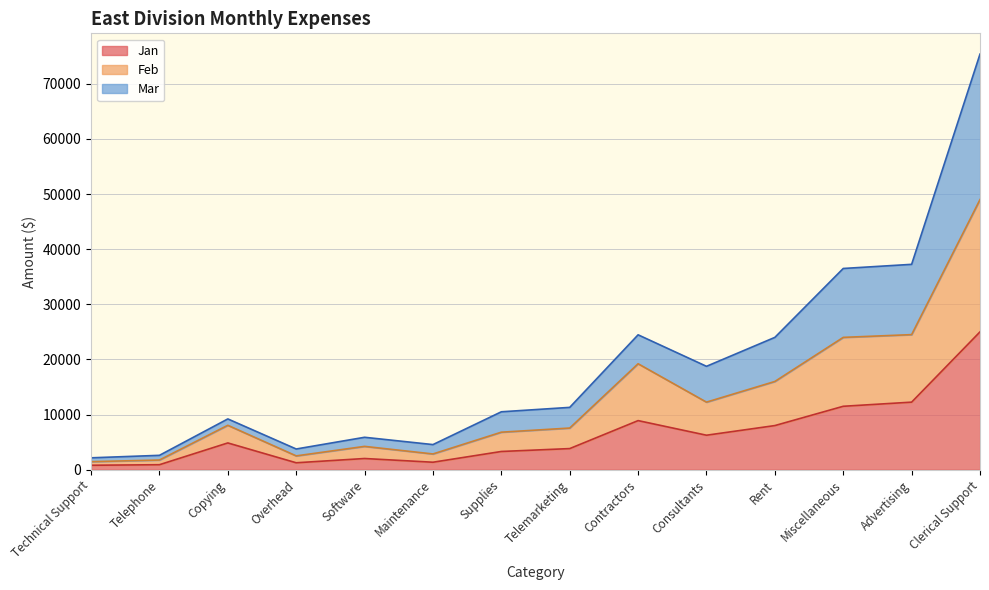

Which has a higher value, Clerical Support or Maintenance?

Clerical Support